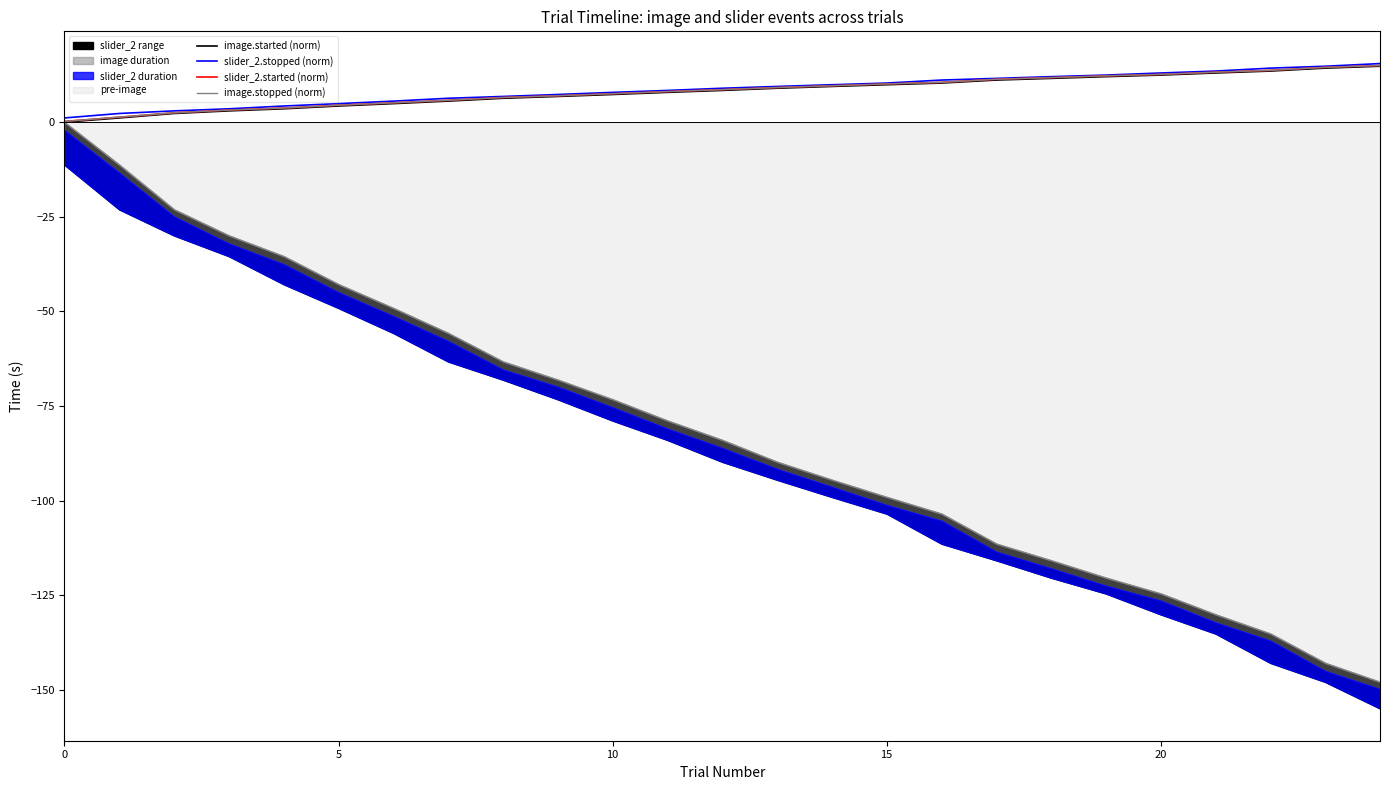

At how many categories does at least one series exceed 12?

7